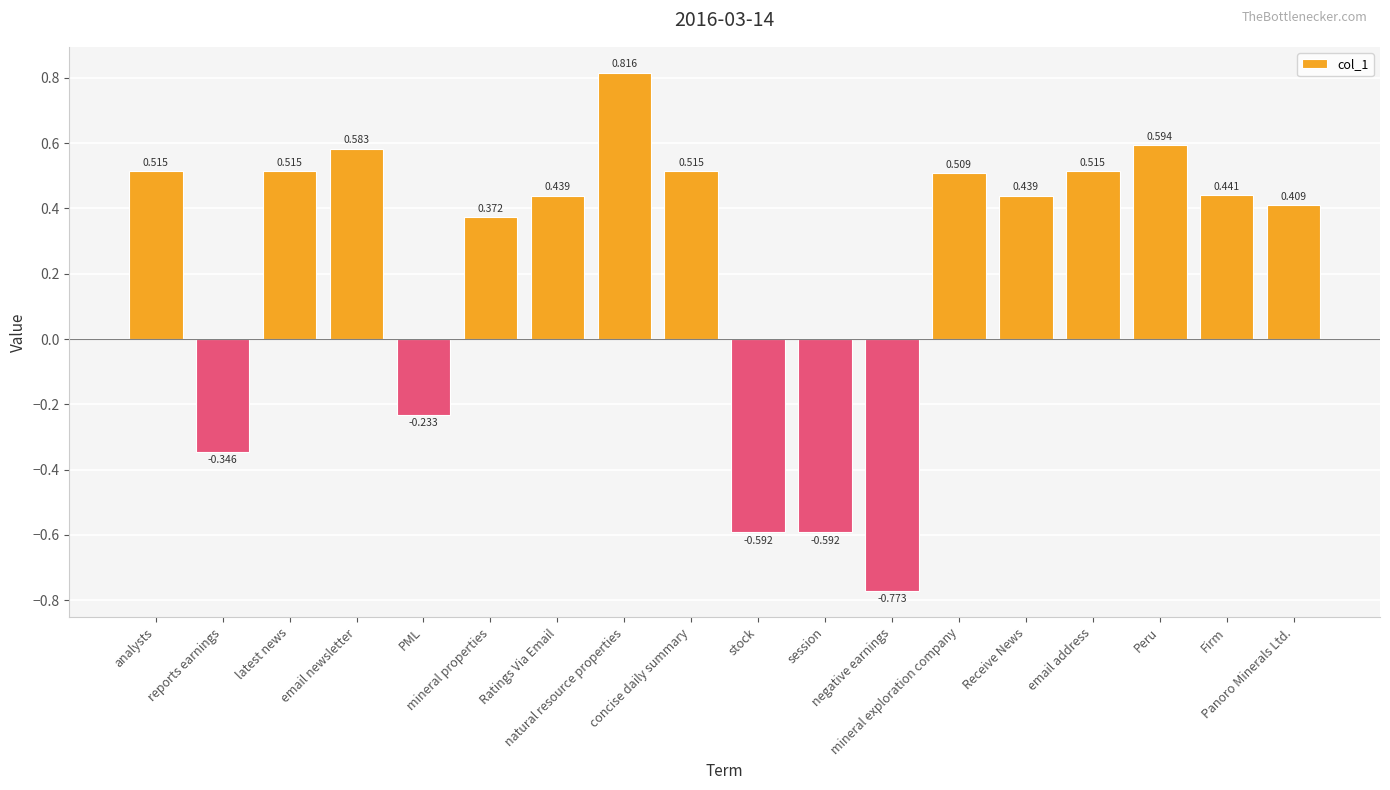

What is the difference between the values at email newsletter and Ratings Via Email?

0.1